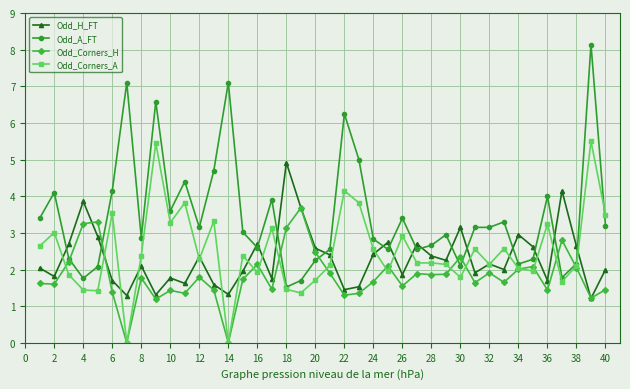

What is the value of the Odd_Corners_A point at the 37th from the left?

1.7